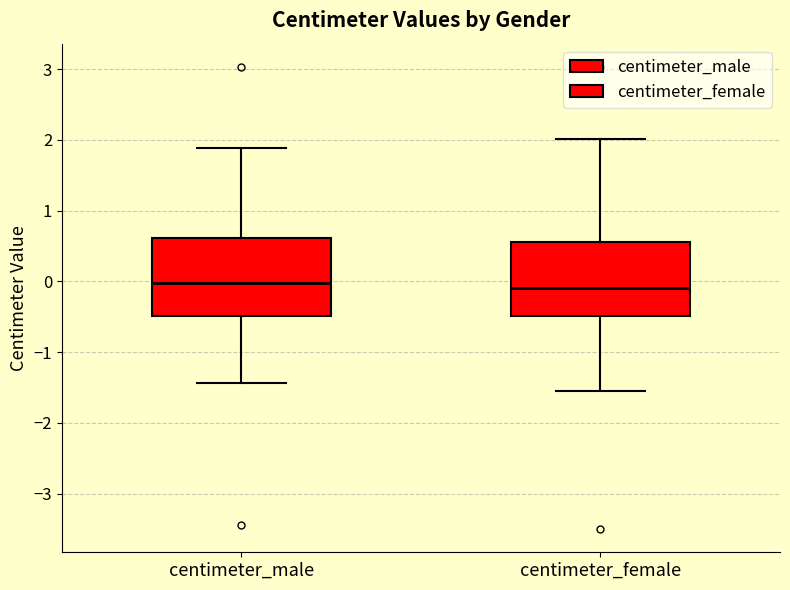

Reading left to right, transcribe this box plot: for each box, give where its median line is, the range the box spans, and where its two whiskers end, as read against the y-axis. The values are not printed on the chart, so give them approximately, as read against the axis.

centimeter_male: median 0.0, box -0.5 to 0.6, whiskers -1.4 to 1.9
centimeter_female: median -0.1, box -0.5 to 0.6, whiskers -1.6 to 2.0